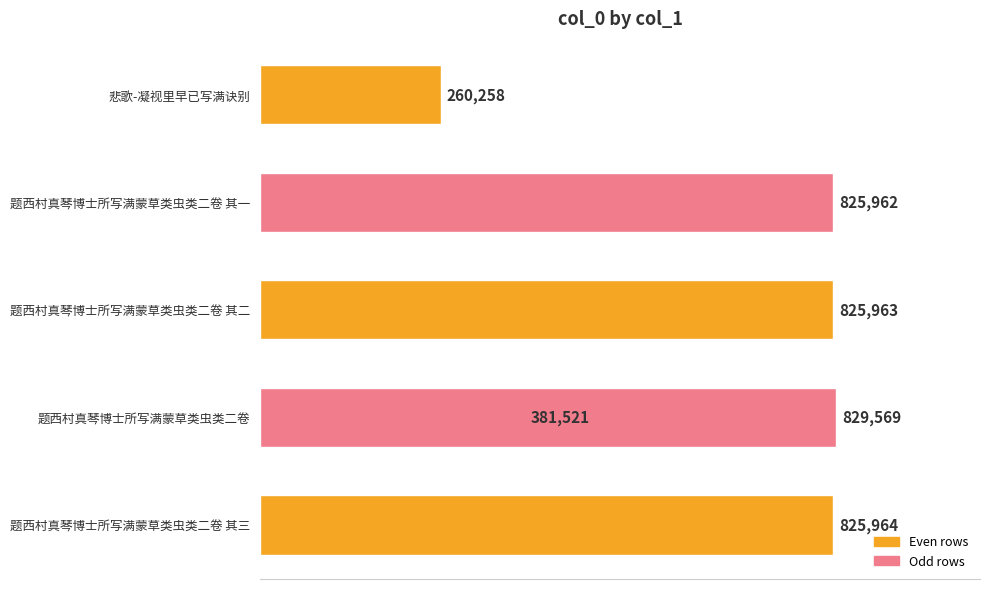

The value at 悲歌-凝视里早已写满诀别 is 422621. True or false?

False